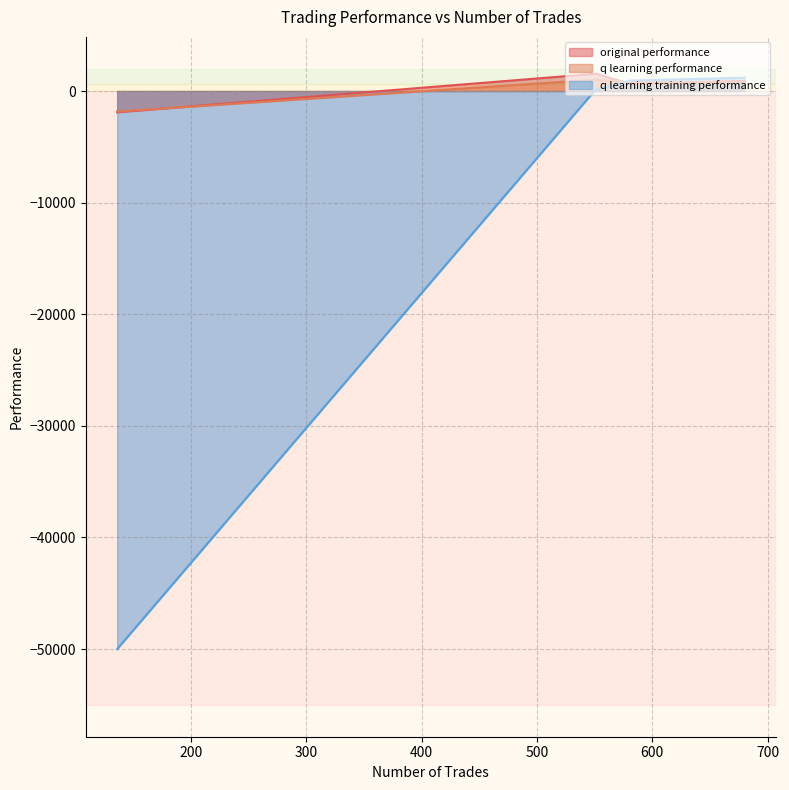

What is the maximum value shown in the chart?

1548.0